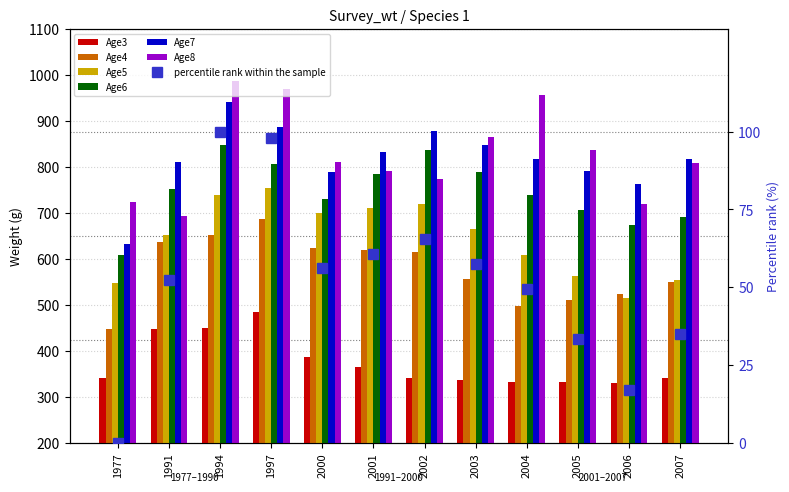

Does the chart contain stacked bars?

No